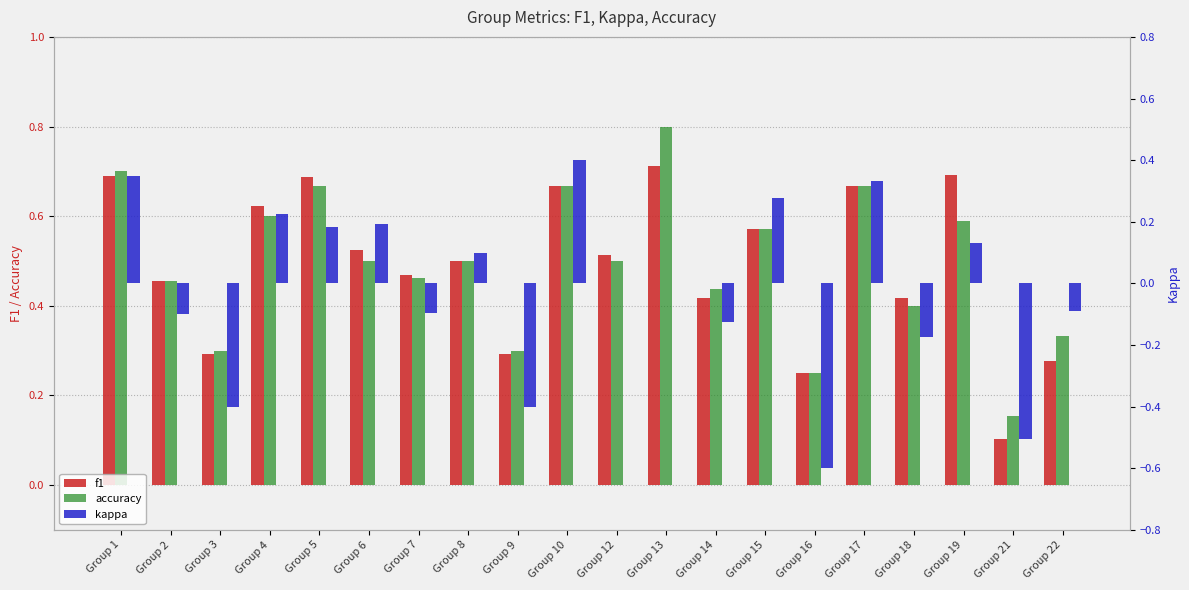

Count the accuracy values in the range 0 to 1.

20